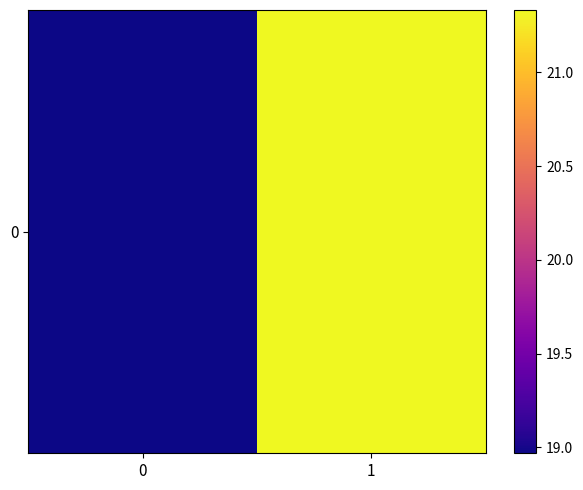

How many values are between 18 and 21?

1